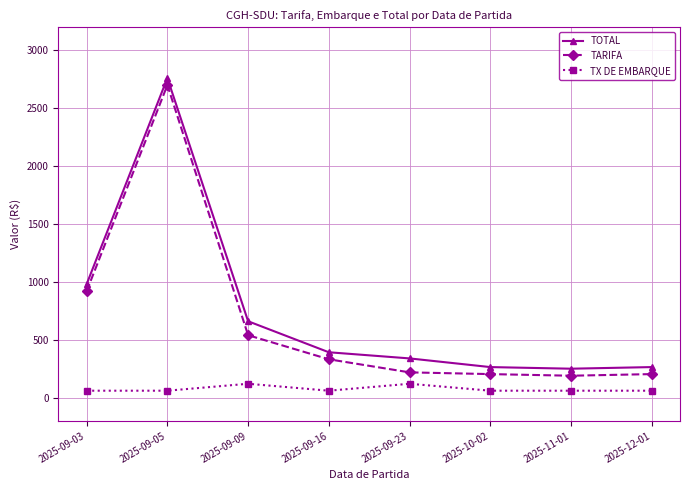

Reading left to right, transcribe all the data shown in this chart.

TOTAL: 2025-09-03=981.0	2025-09-05=2761.1	2025-09-09=660.5	2025-09-16=392.6	2025-09-23=339.5	2025-10-02=264.6	2025-11-01=250.6	2025-12-01=264.6
TARIFA: 2025-09-03=920.4	2025-09-05=2700.5	2025-09-09=540.0	2025-09-16=332.0	2025-09-23=219.0	2025-10-02=204.0	2025-11-01=190.0	2025-12-01=204.0
TX DE EMBARQUE: 2025-09-03=60.6	2025-09-05=60.6	2025-09-09=120.5	2025-09-16=60.6	2025-09-23=120.5	2025-10-02=60.6	2025-11-01=60.6	2025-12-01=60.6